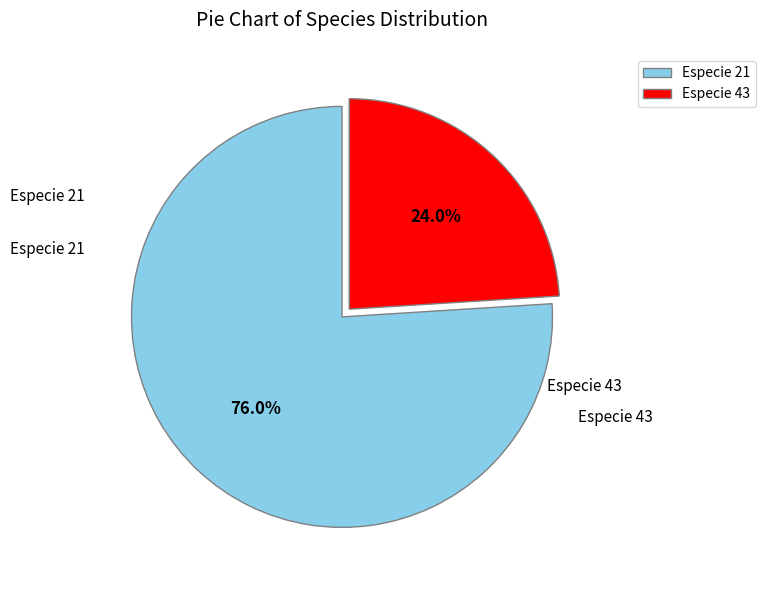

Which slice is the largest?

Especie 21